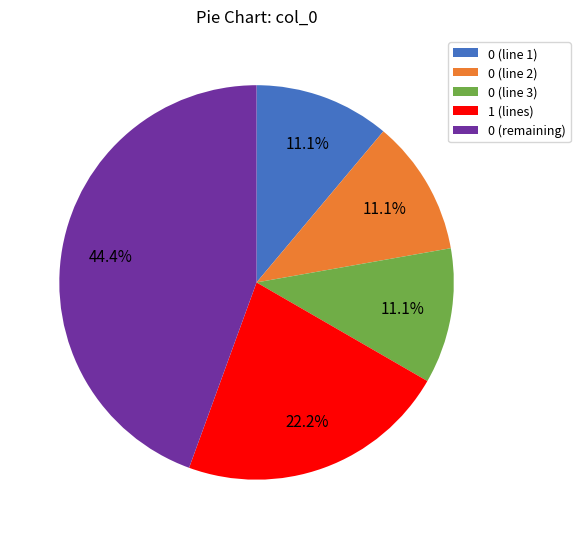

Approximately how many times larger is the value at 0 (line 3) compared to 0 (line 2)?

1.0